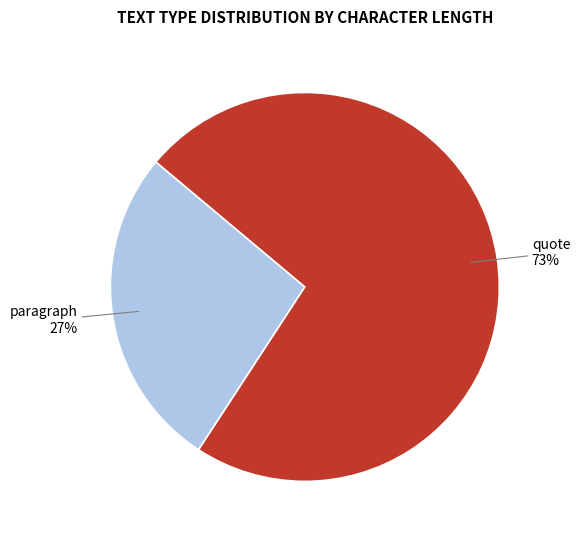

Between paragraph and quote, which is larger?

quote